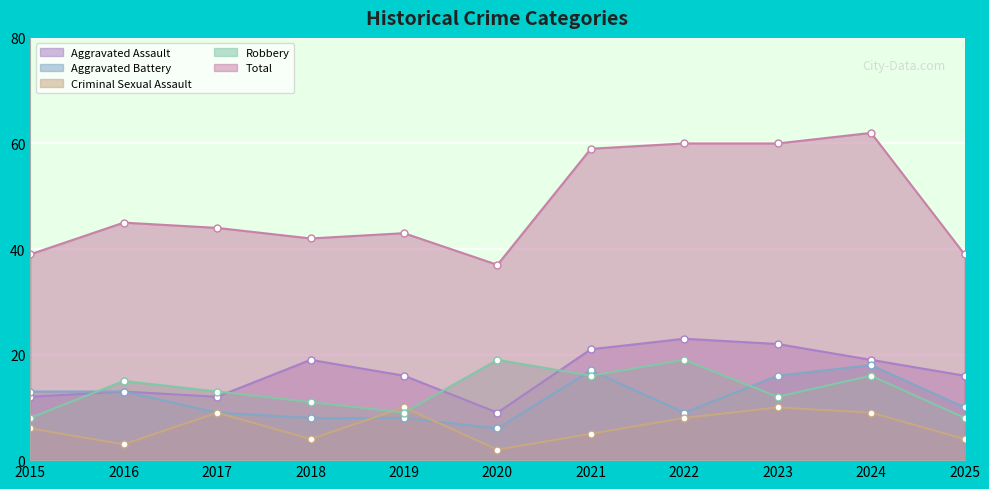

At how many categories does at least one series exceed 3?

11